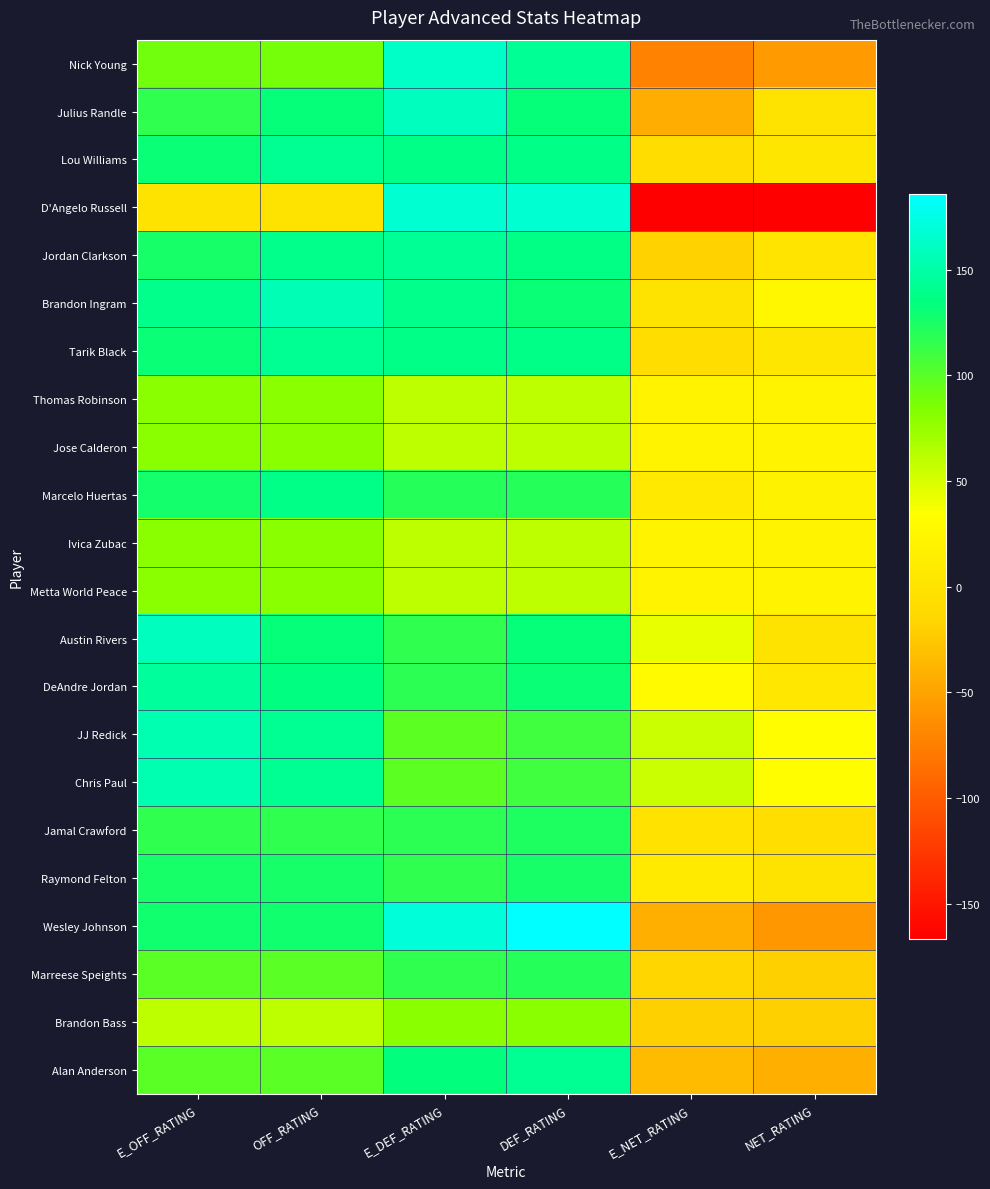

What is the spread (max minus min) of values at E_NET_RATING?

222.9